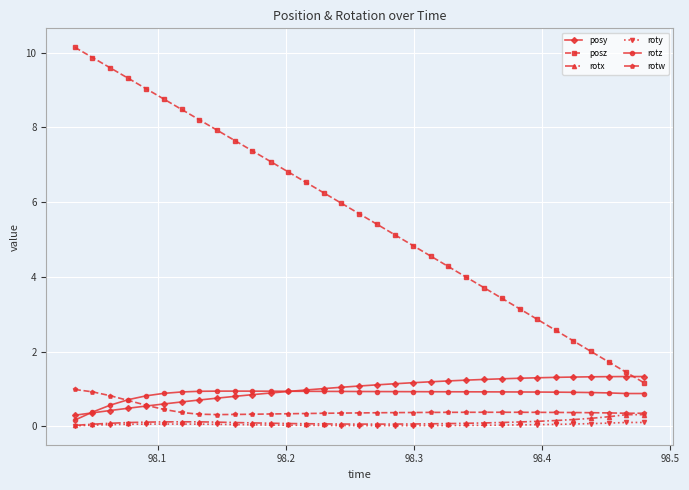

Is this an area chart (filled region under the line)?

No